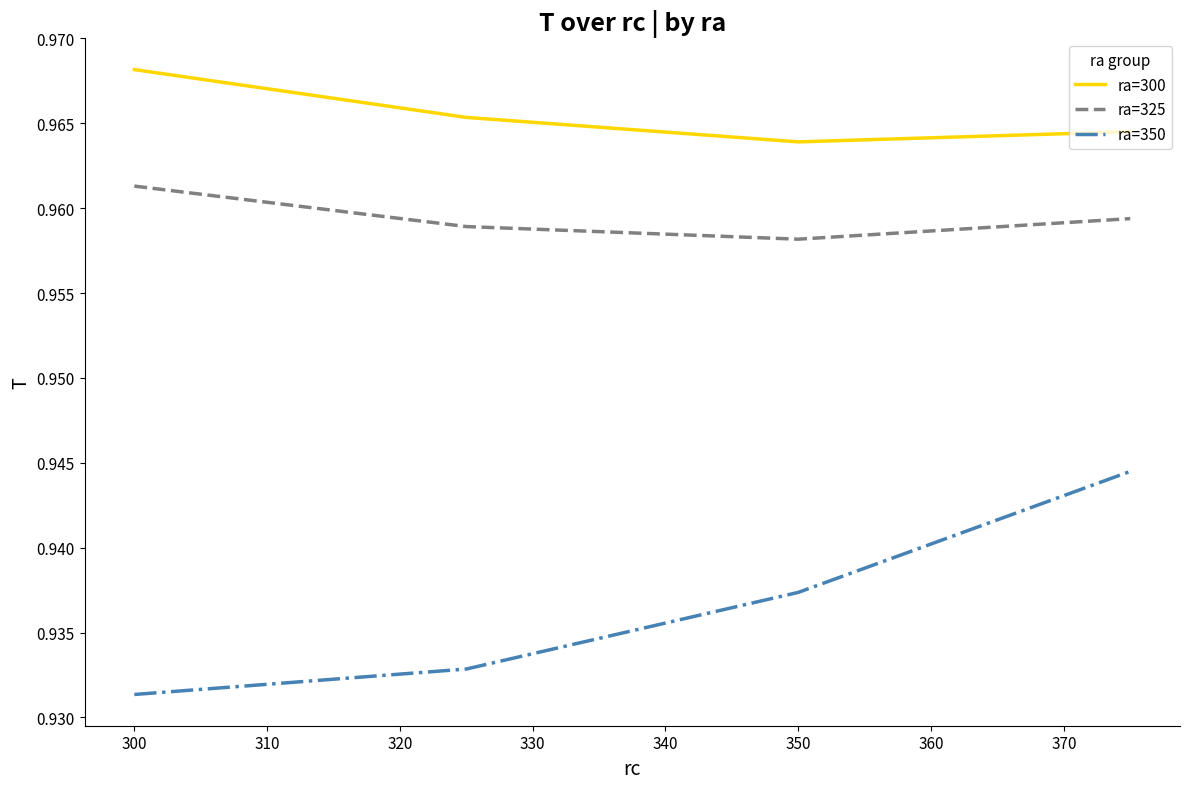

Which series has the largest total across all categories?

ra=300